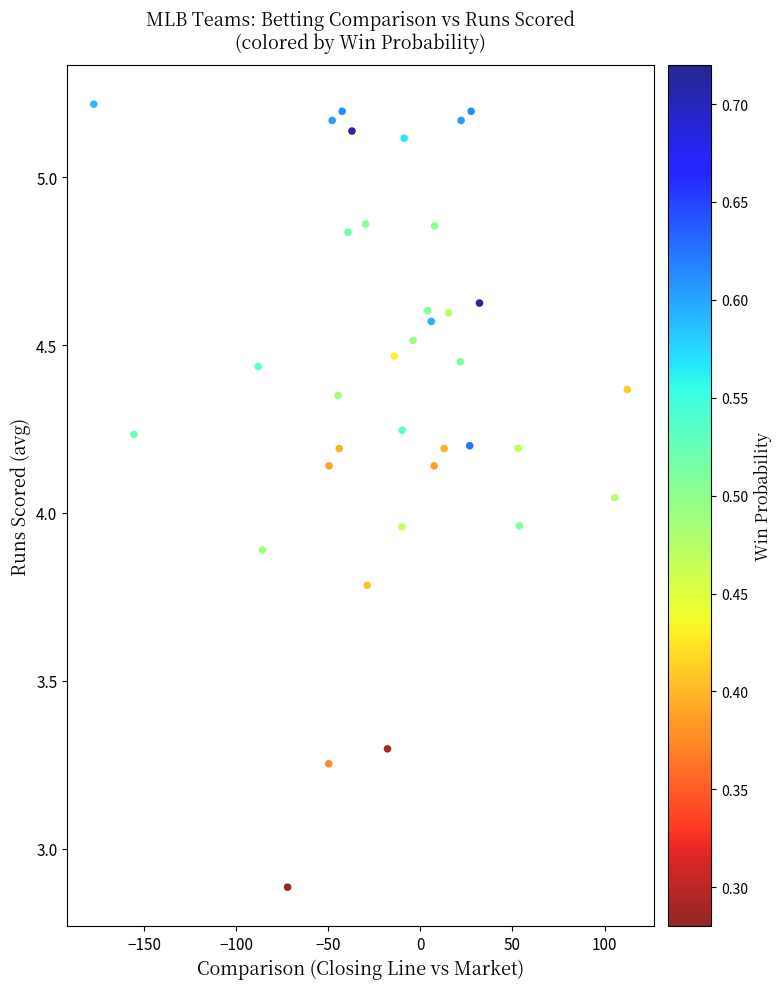

What is the range of X values (max minus min)?

289.6